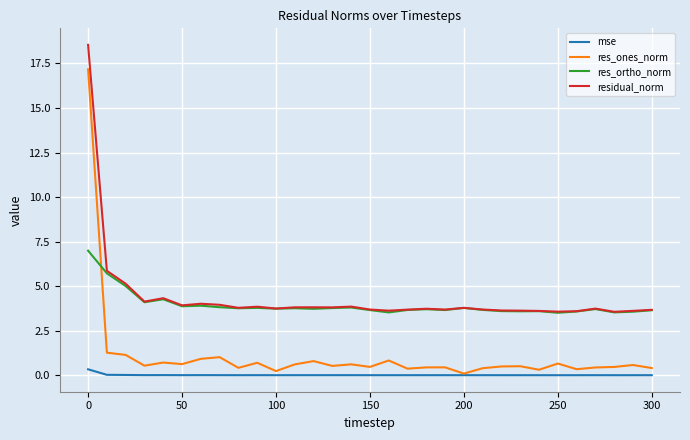

Which series has the largest range (max minus min)?

res_ones_norm